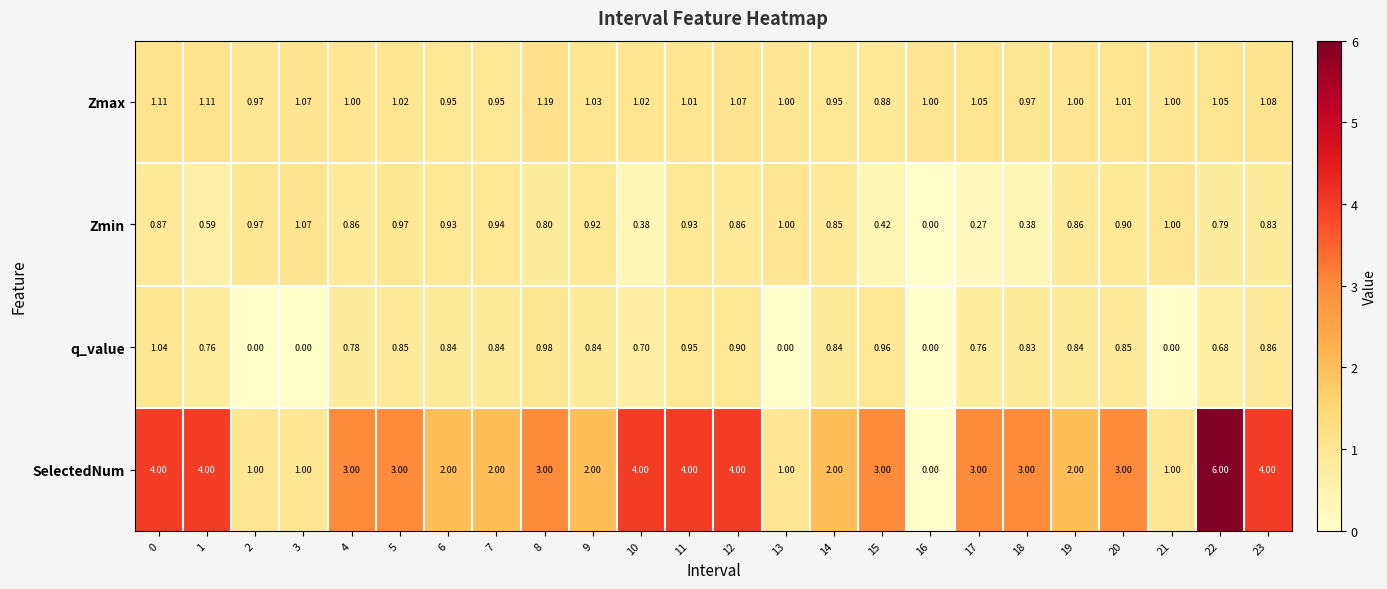

Which series changed the most between 16 and 17?

SelectedNum